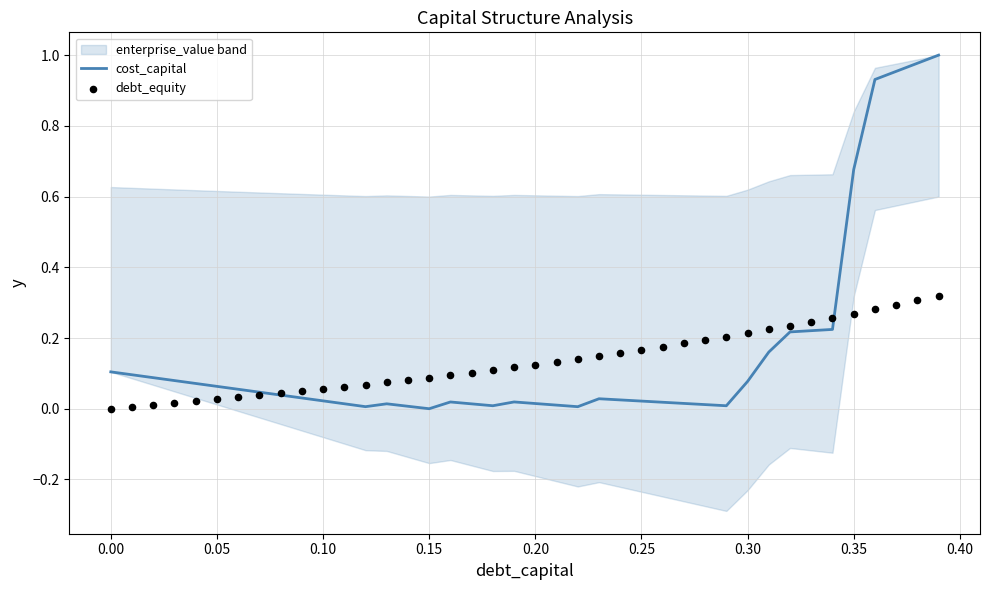

True or false: cost_capital has a value of 0.7 at 0.15.

False